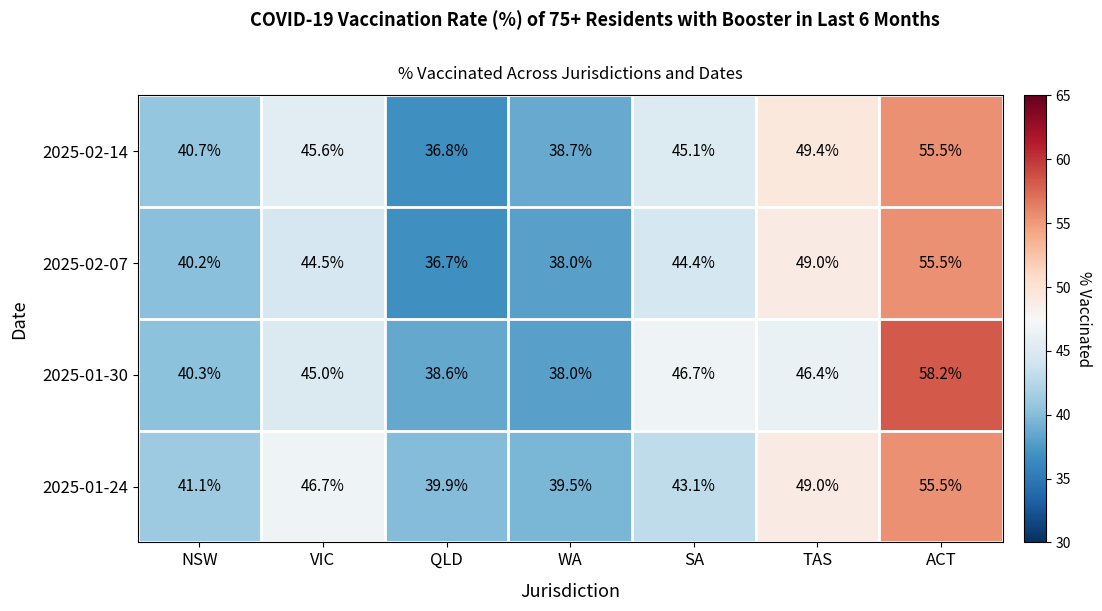

What is the greatest value displayed?

58.2